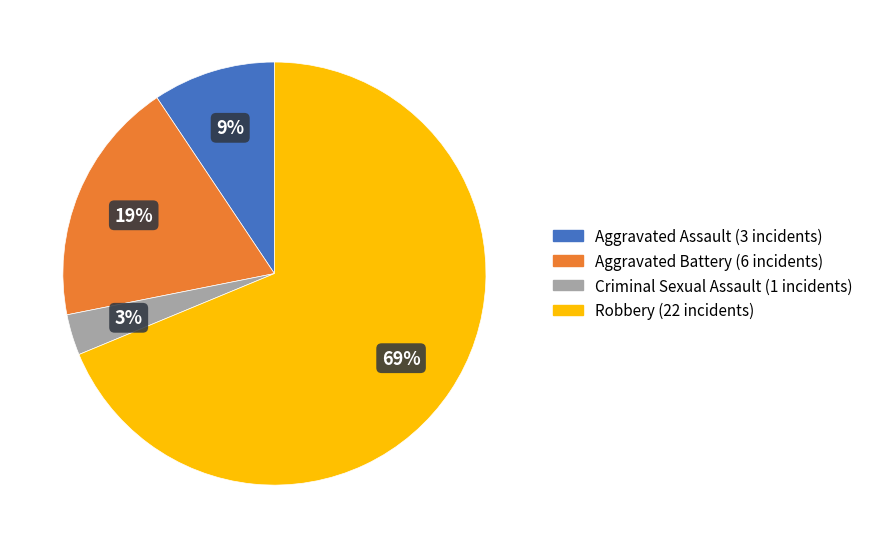

Which has a higher value, Aggravated Assault or Aggravated Battery?

Aggravated Battery